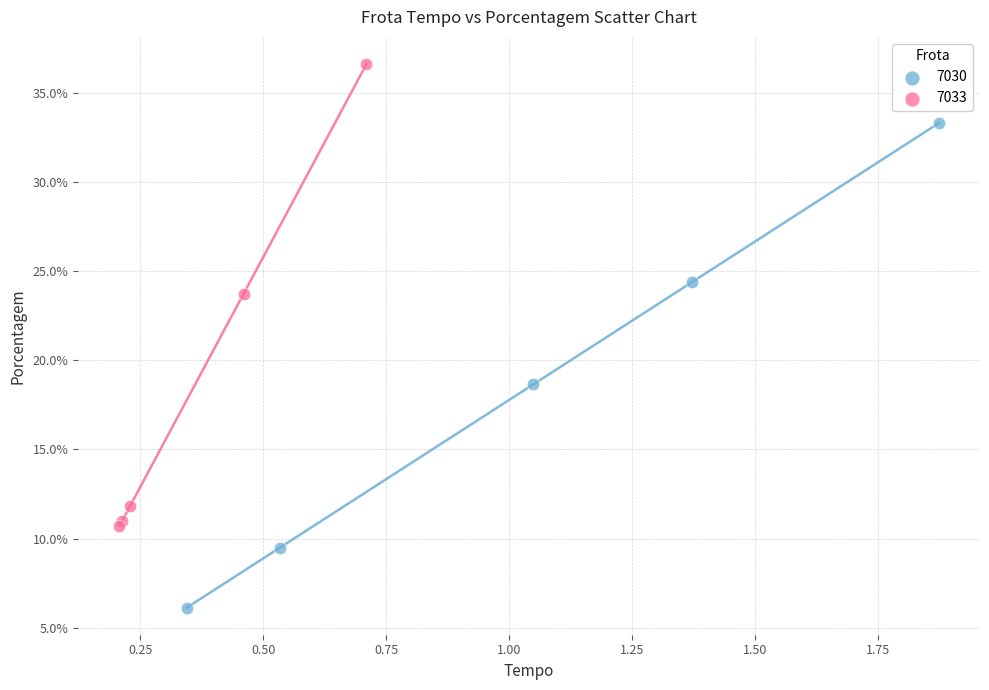

What are all the series names shown in the legend?

7030, 7033